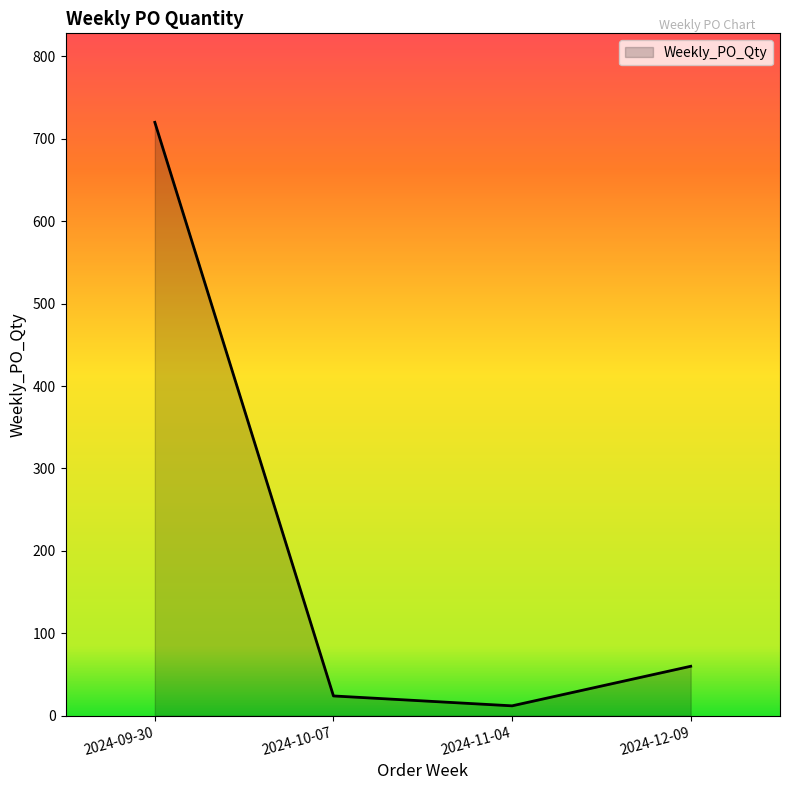

Where does the data first go above 60?

2024-09-30